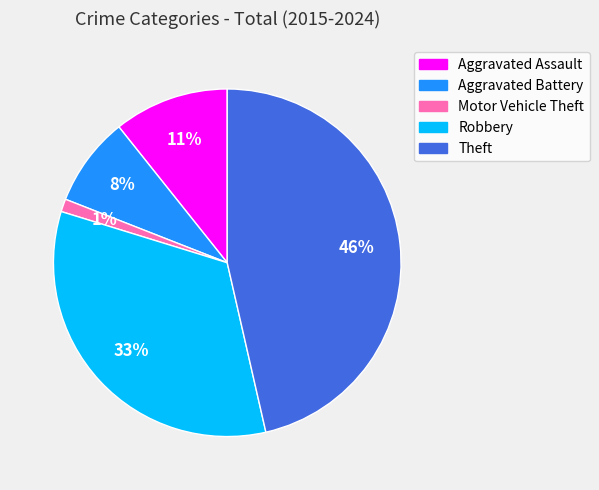

Do Robbery and Motor Vehicle Theft together represent more than half of the pie?

No